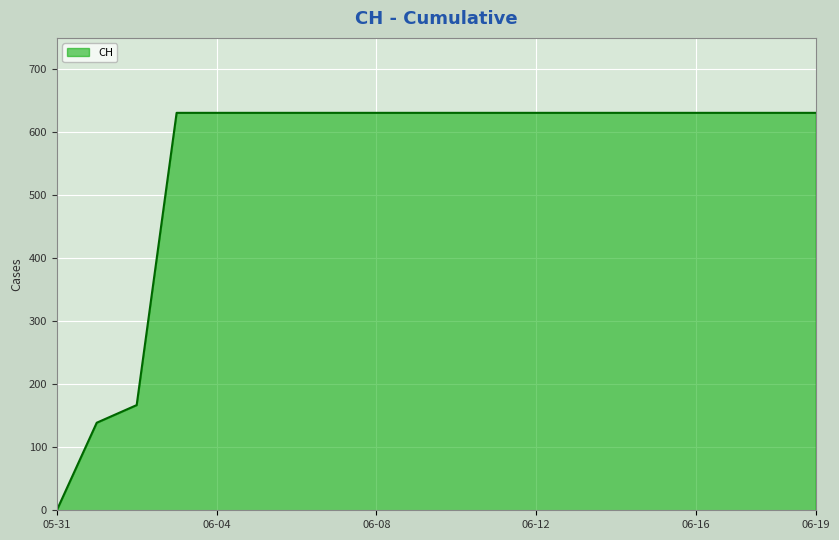

What is the difference between the maximum and minimum values?

631